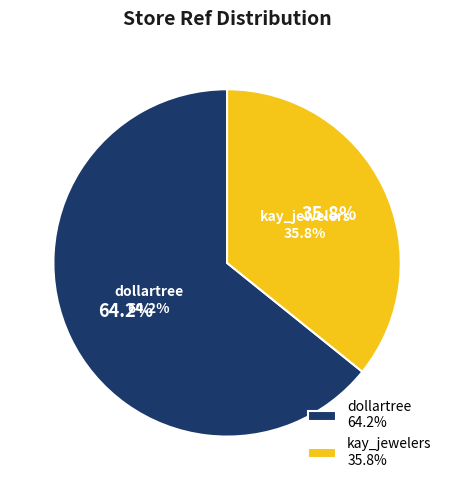

How many segments does this pie chart have?

2